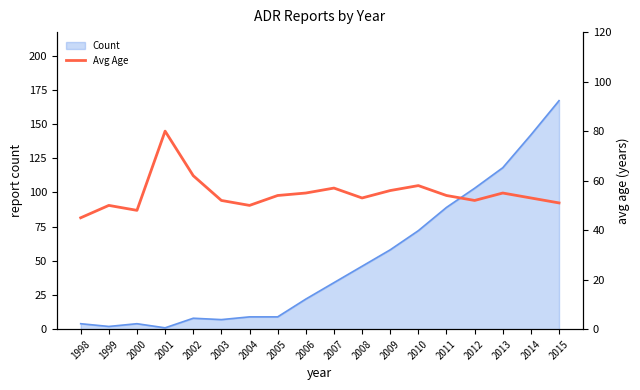

True or false: the data shows 53 at 2014.

True